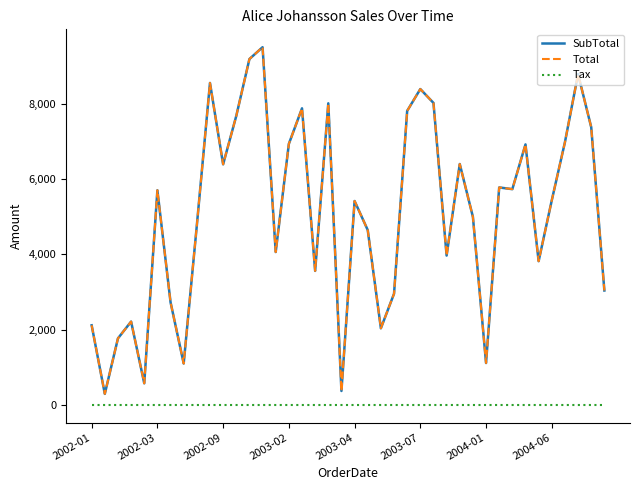

Is this an area chart (filled region under the line)?

No